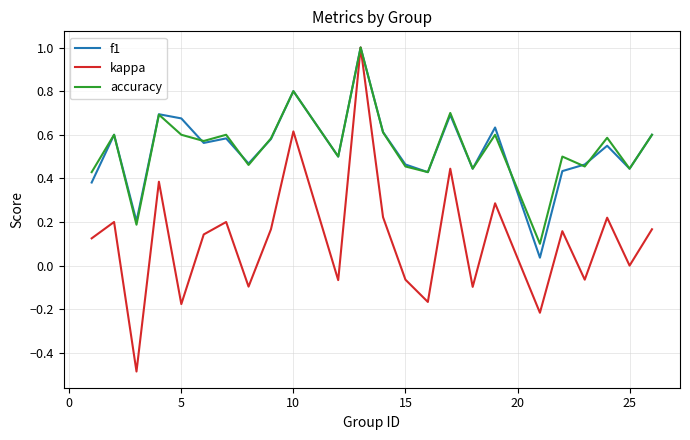

Which series has the widest spread of values?

kappa